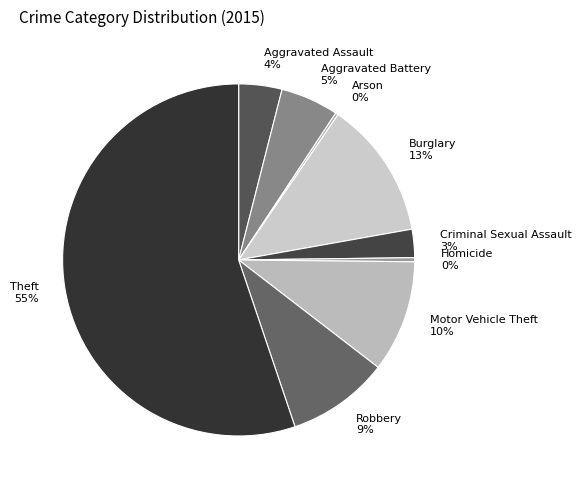

Is it true that Robbery is 9% of the pie?

True